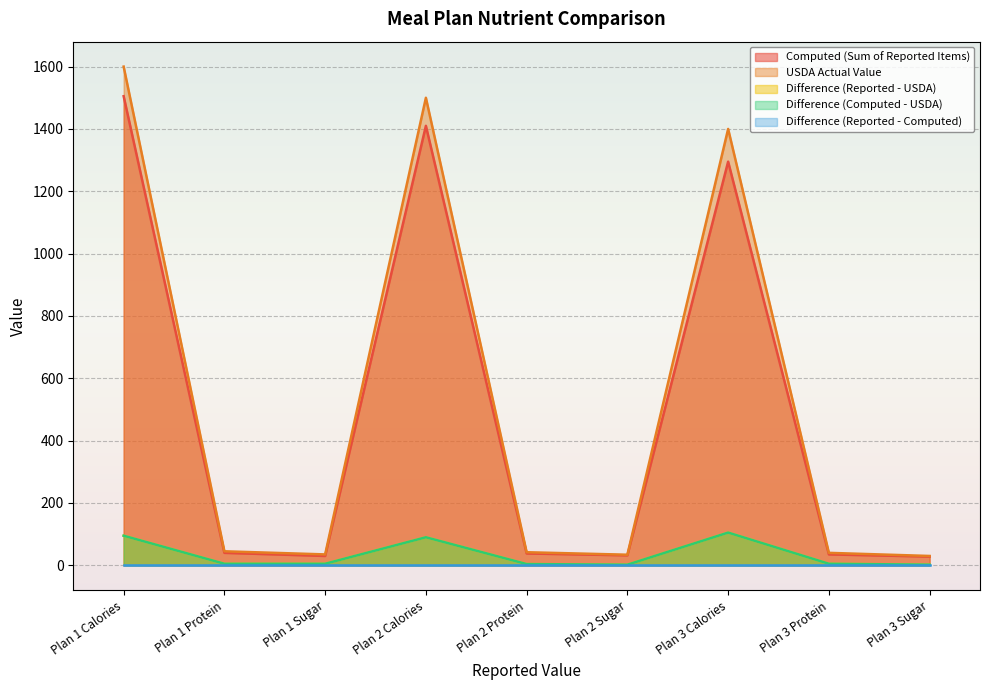

True or false: USDA Actual Value has more than 1 points higher than both neighbors.

True